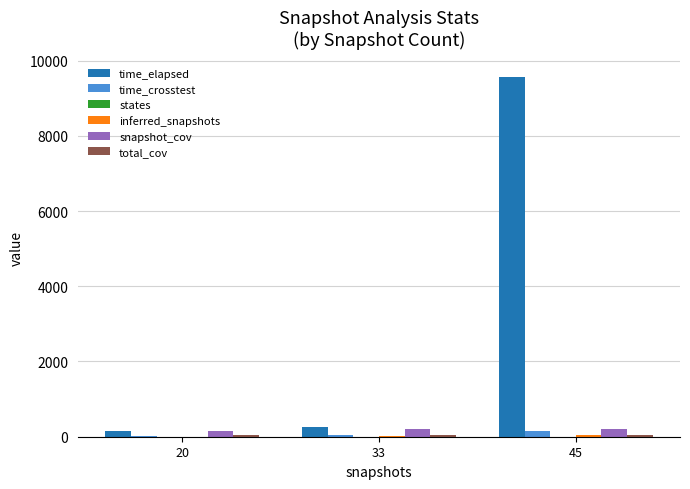

What is the greatest value displayed?

9576.3